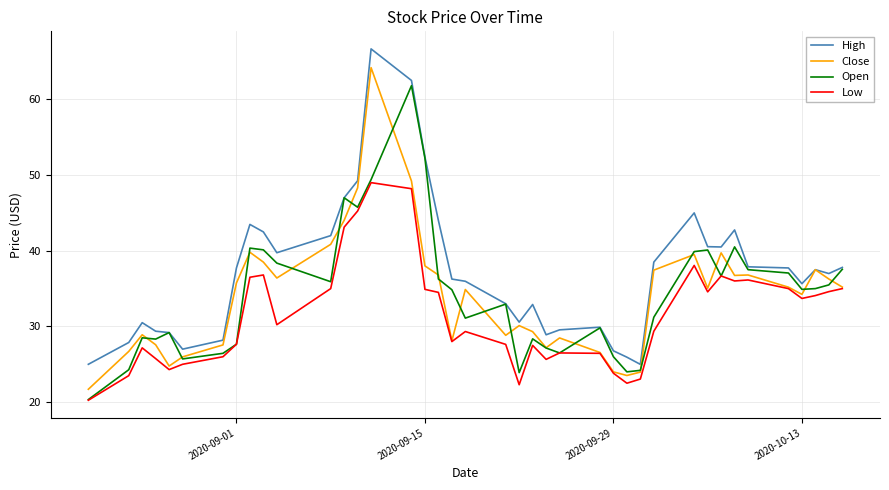

What is the lowest value of the Open series?

20.3